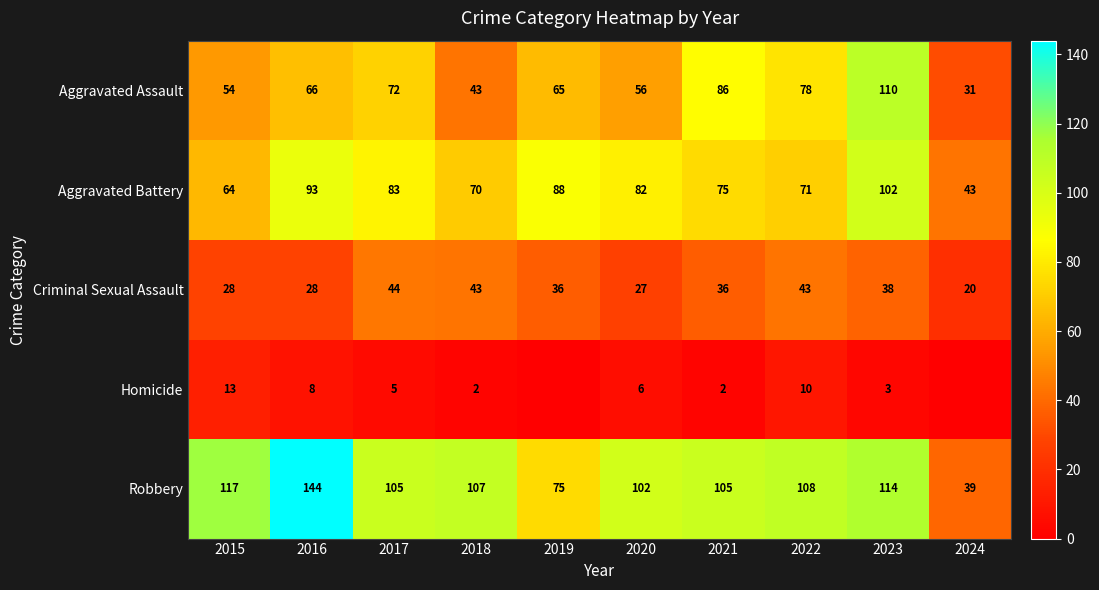

At how many categories does at least one series exceed 134?

1